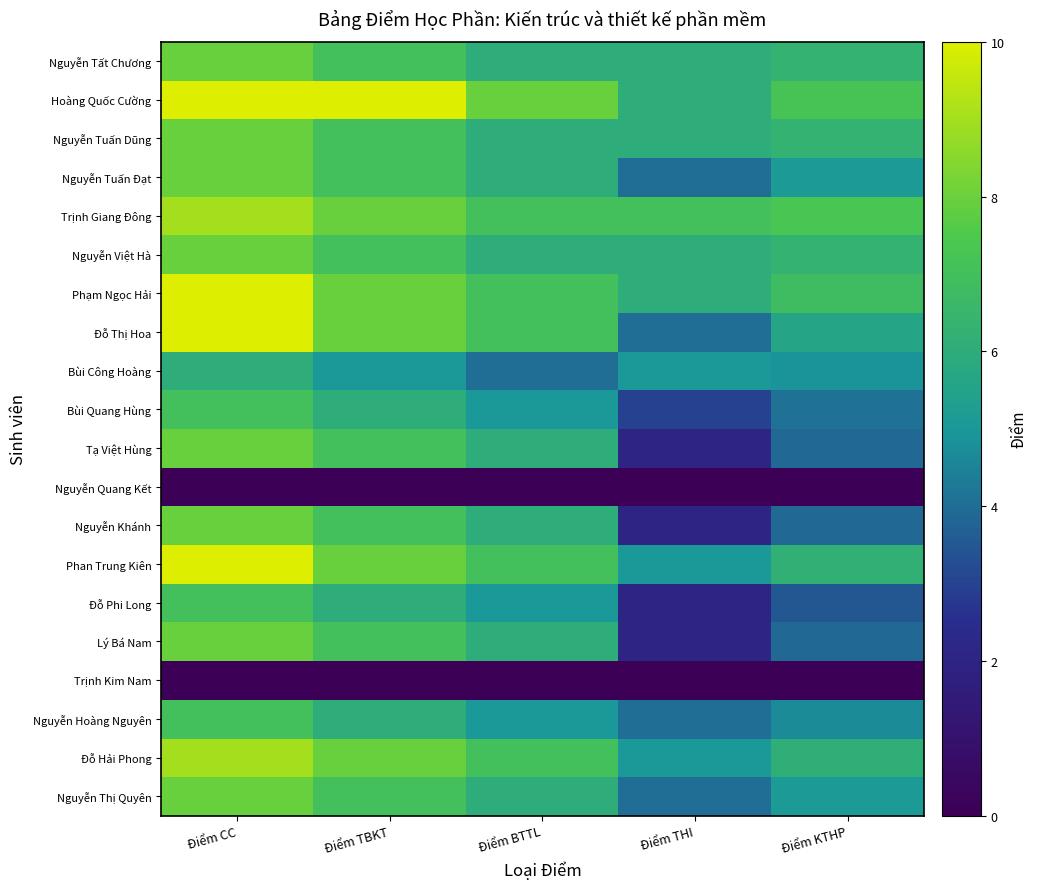

At which category is the sum across all series the highest?

Điểm CC